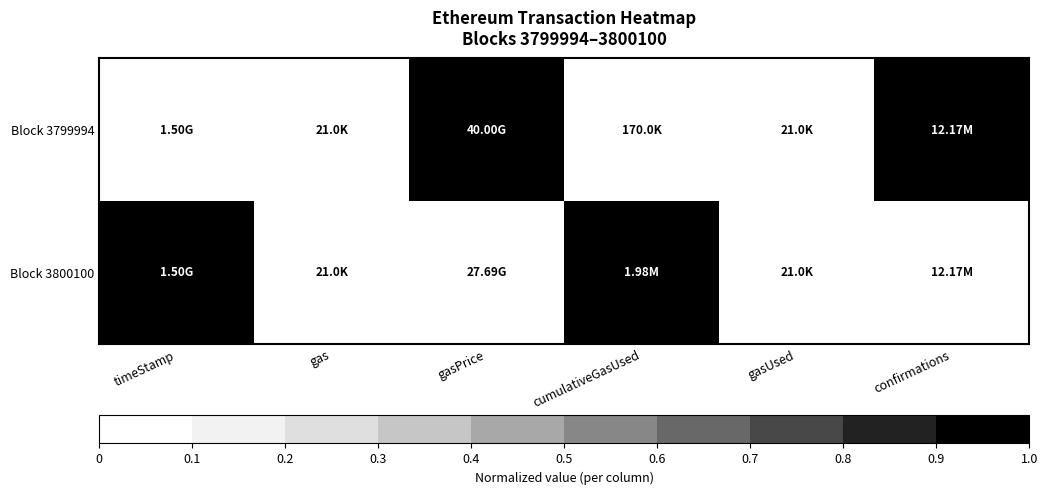

At gasUsed, list the series in order from largest to smallest.

Block 3799994, Block 3800100